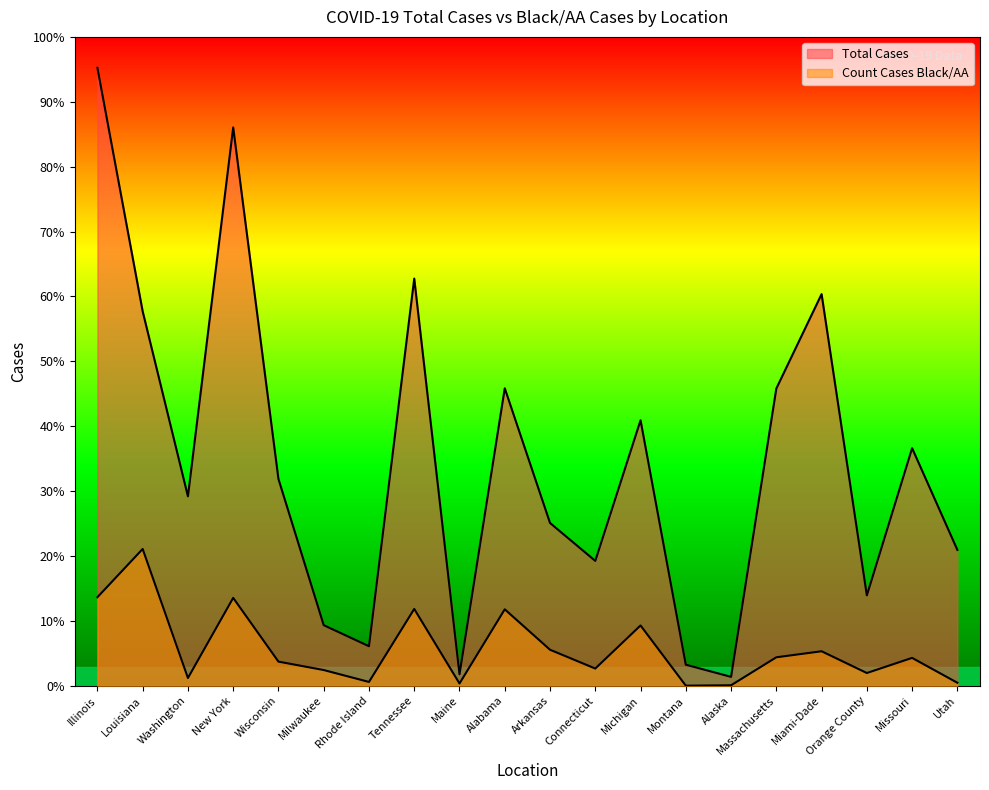

What is the spread (max minus min) of values at Alabama?

92210